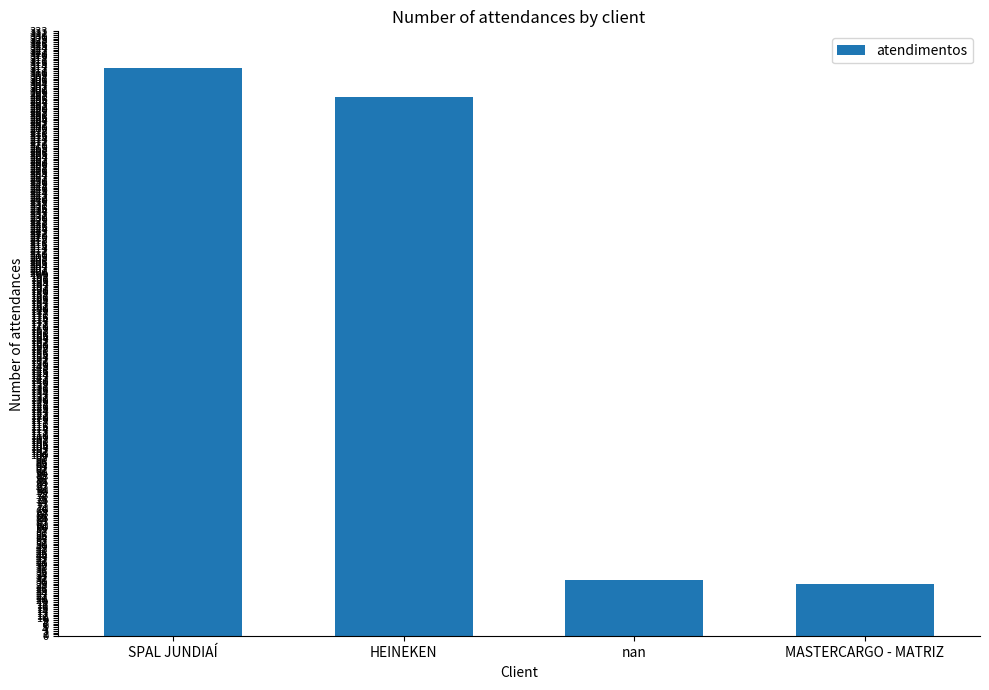

What is the minimum value shown in the chart?

29